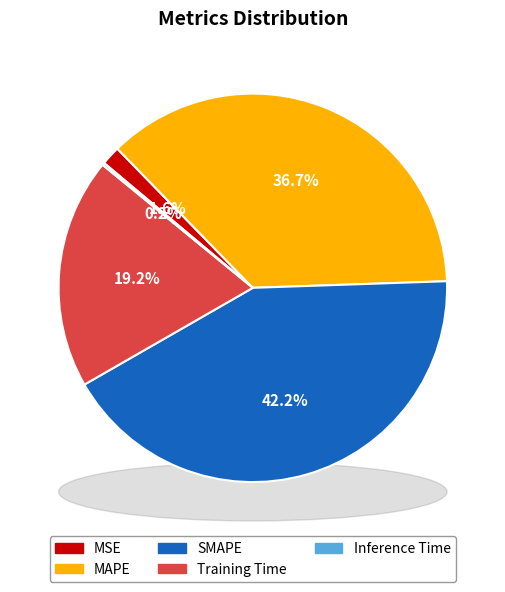

Does MSE account for over 50% of the chart?

No